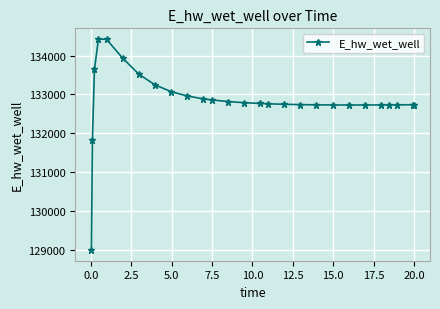

What is the value of the 3rd point from the left?

133644.8